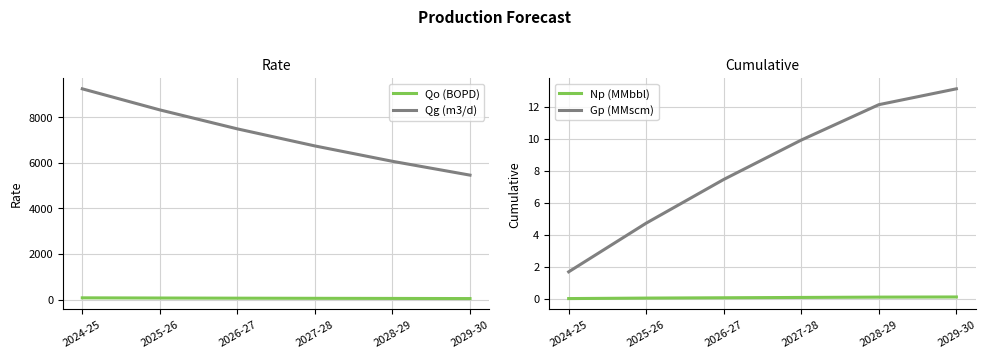

Which label corresponds to the smallest value in the chart?

2024-25